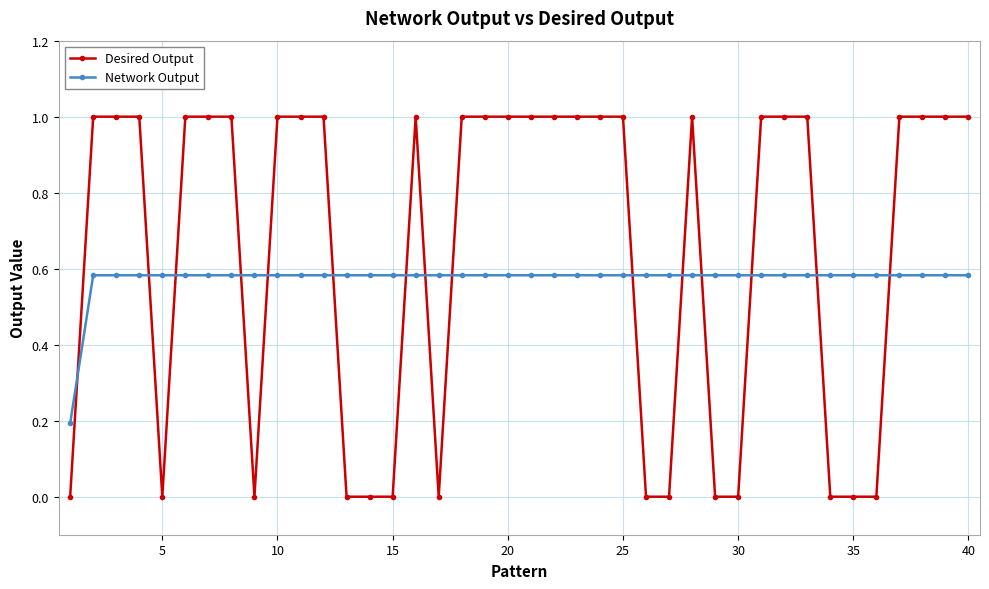

How many intersections are there between Network Output and Desired Output?

15